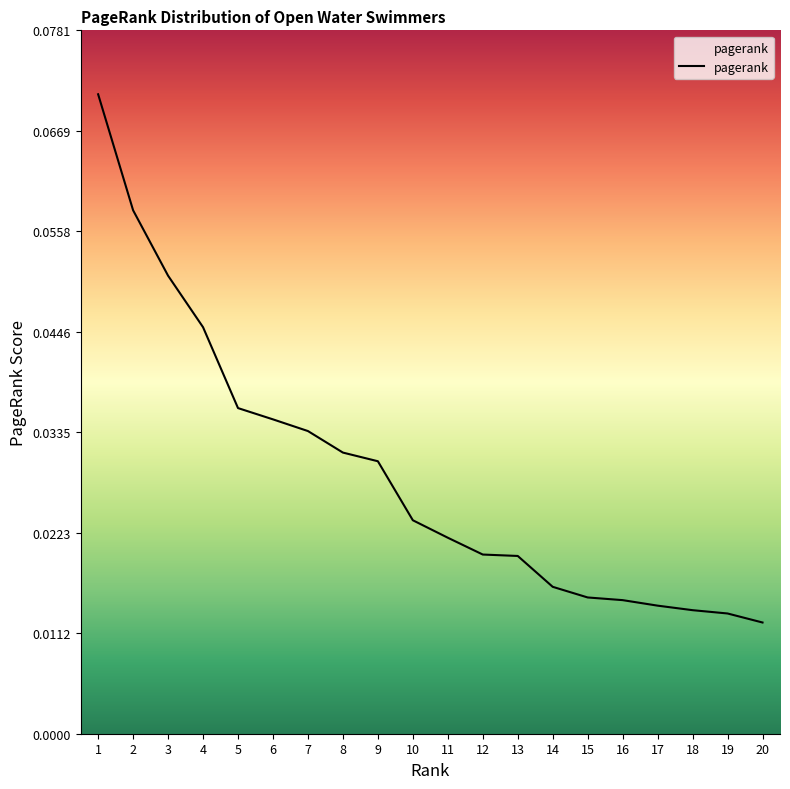

Which has a higher value, 7 or 20?

7